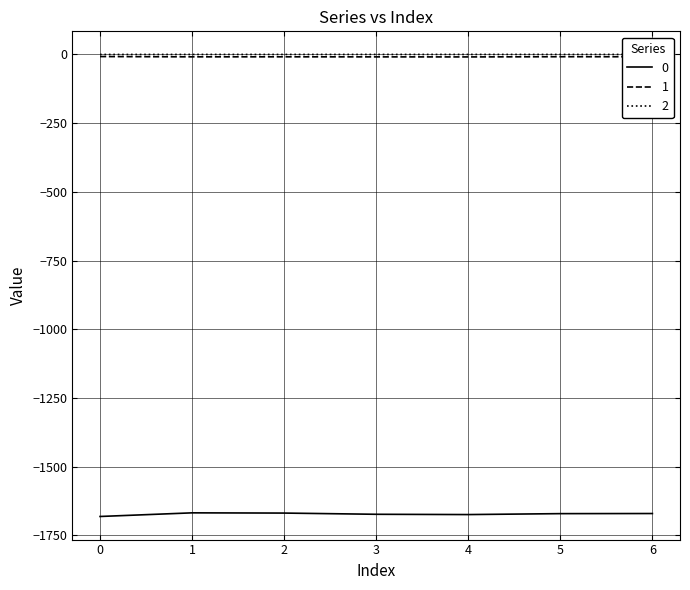

True or false: 1 has a value of -8.7 at 2.

True